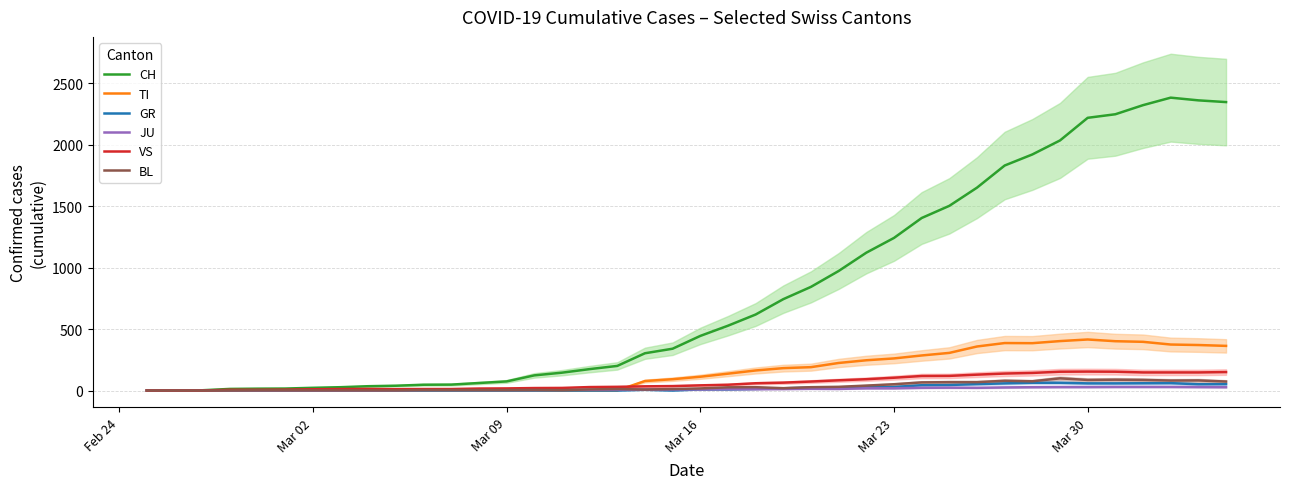

What is the highest value of the TI series?

415